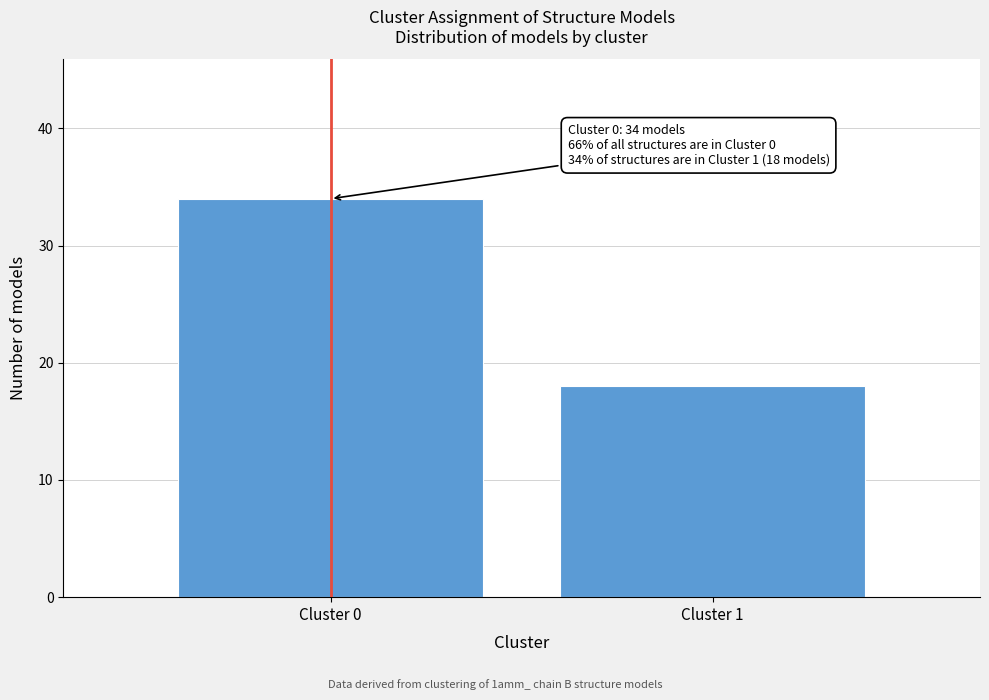

Reading left to right, what are all the values shown in this chart?

Cluster 0=34	Cluster 1=18